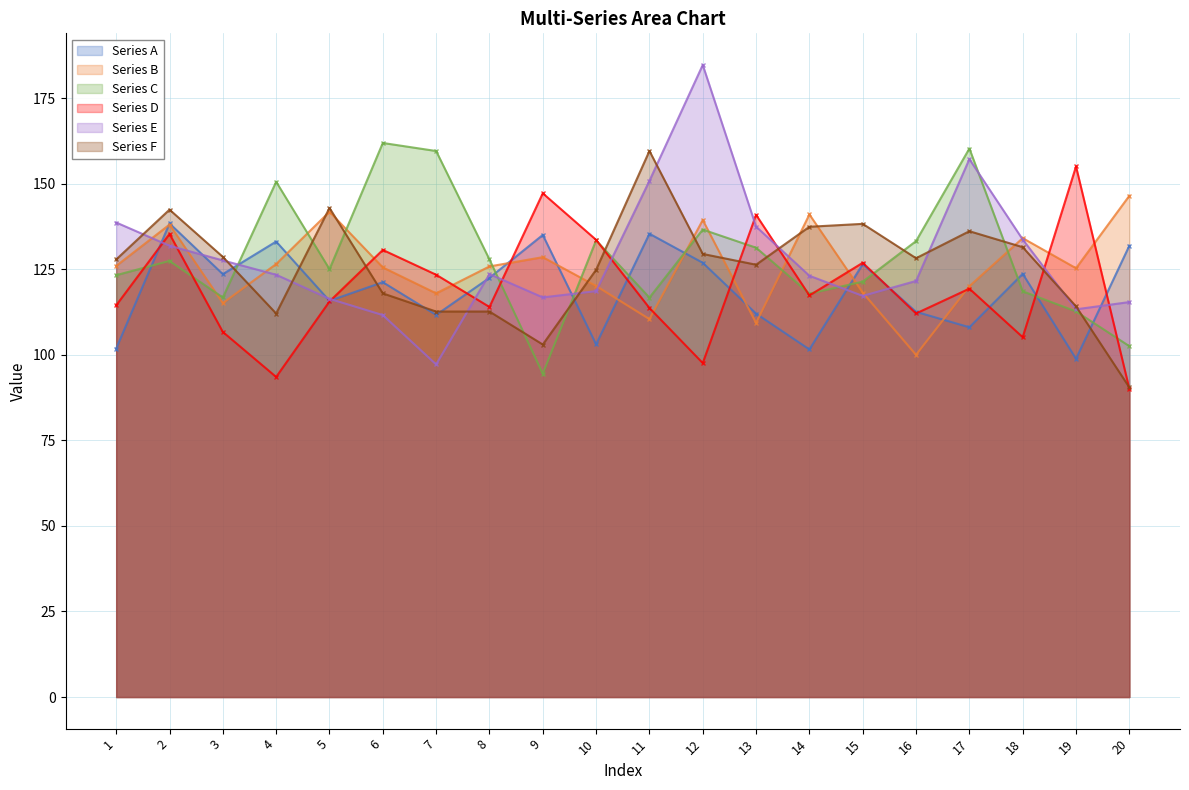

Count the number of data series in this chart.

6